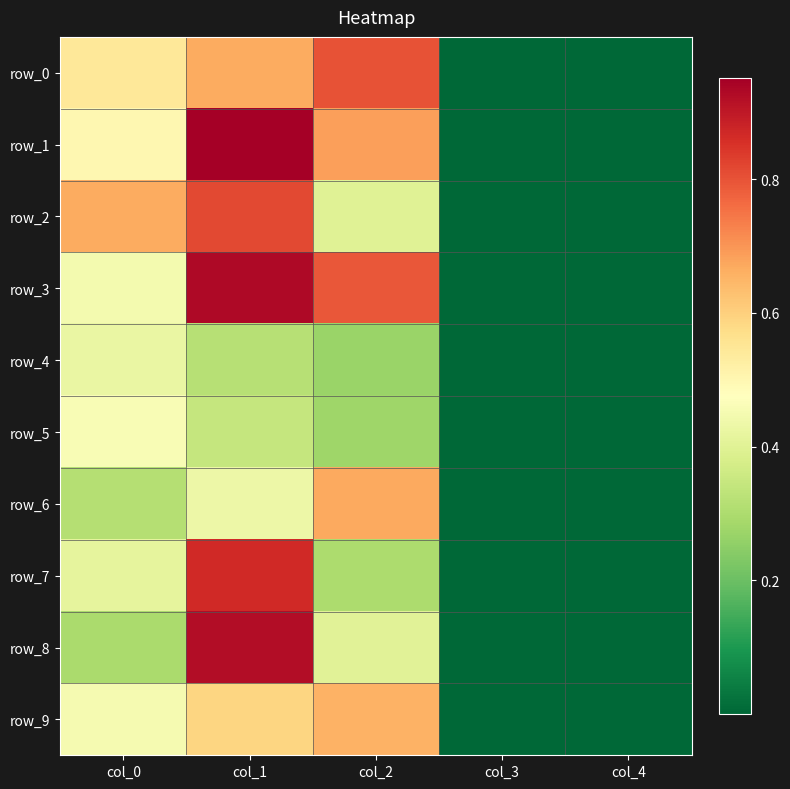

Is it true that row_7 equals 0.1 at col_2?

False